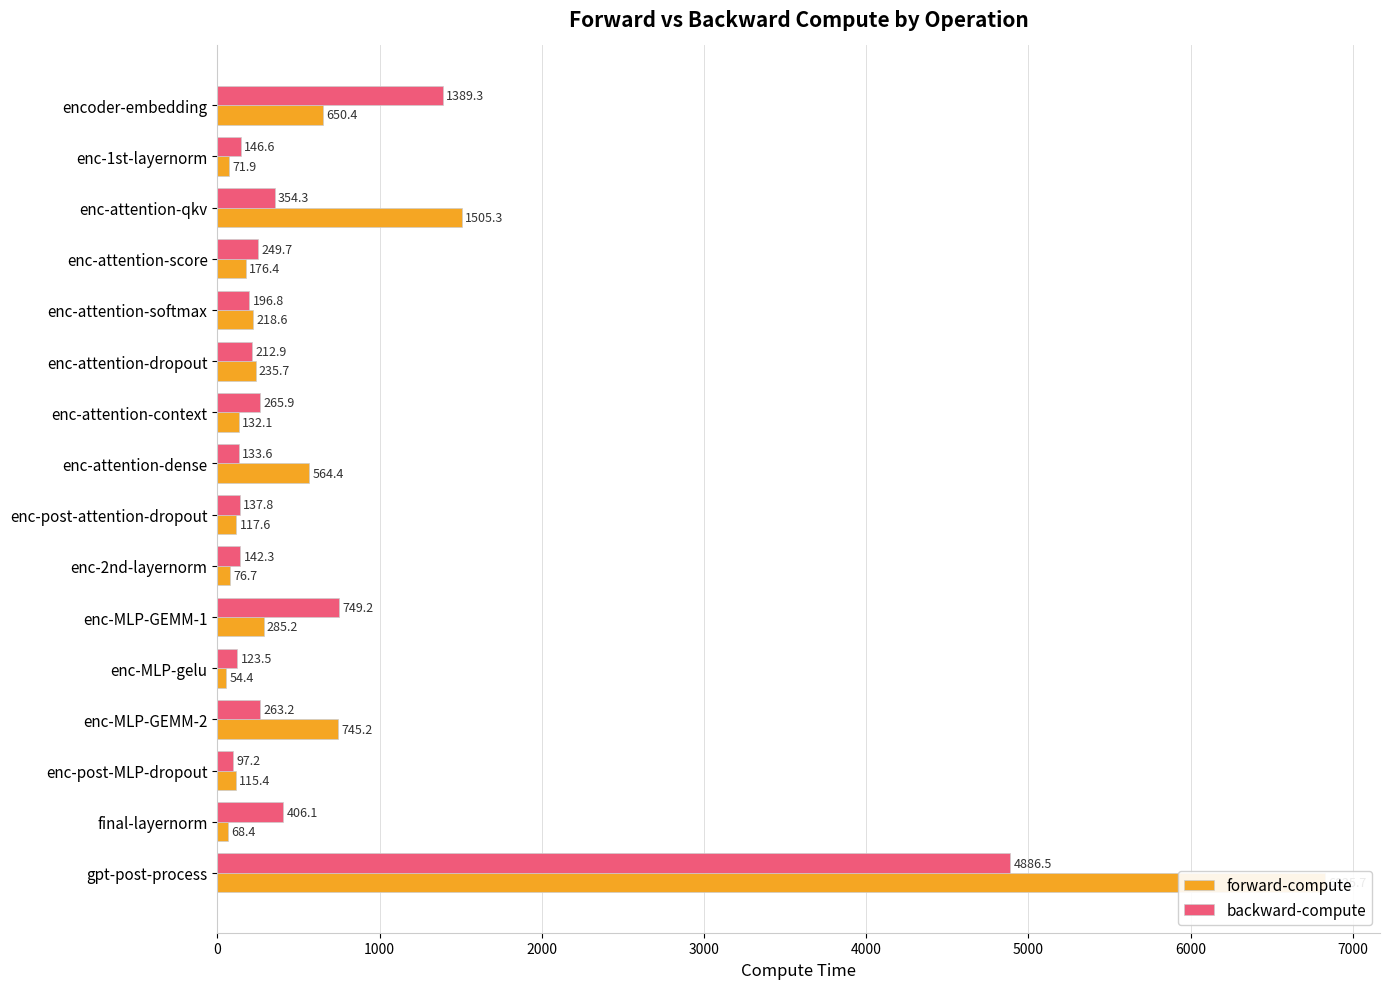

True or false: backward-compute has a value of 374.7 at enc-attention-dropout.

False